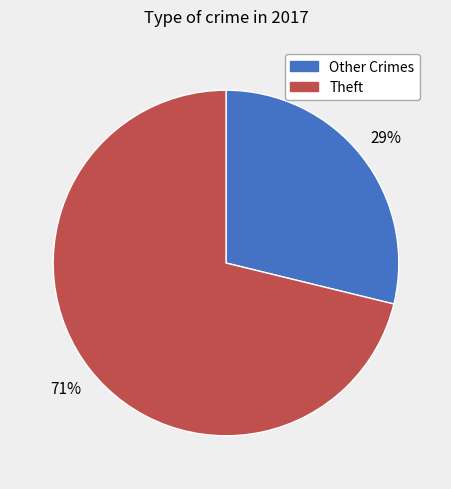

Is there any slice that represents more than half of the pie?

Yes